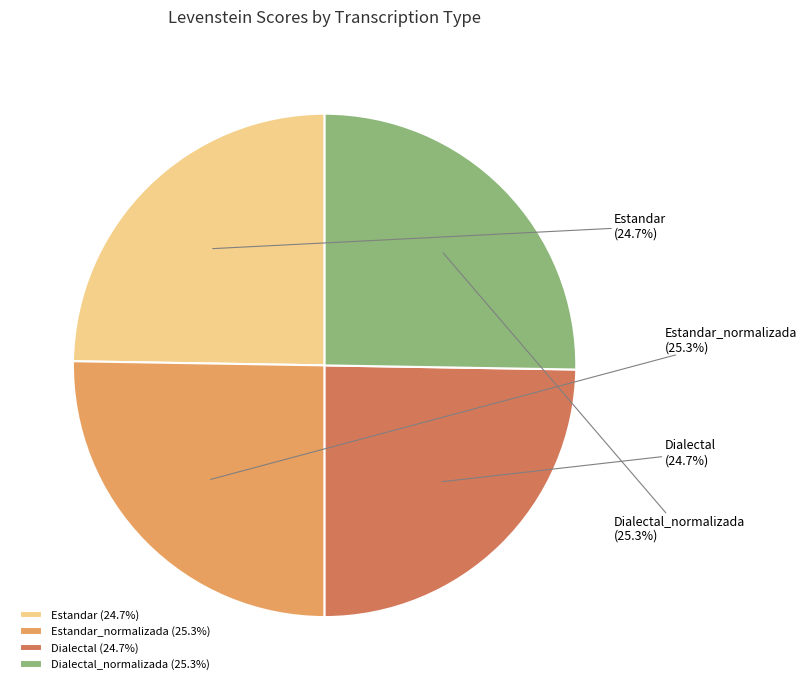

Is it true that Dialectal is 10% of the pie?

False